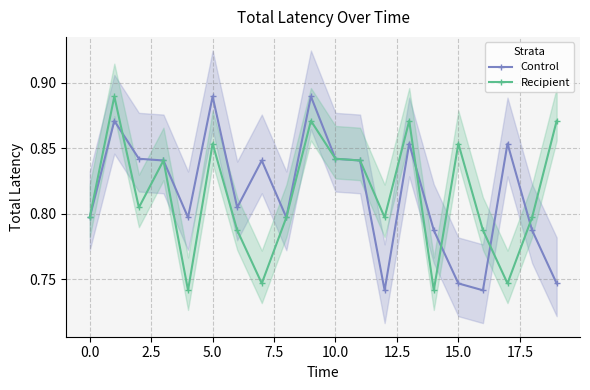

List the series in order of their peak value, lowest first.

Control, Recipient